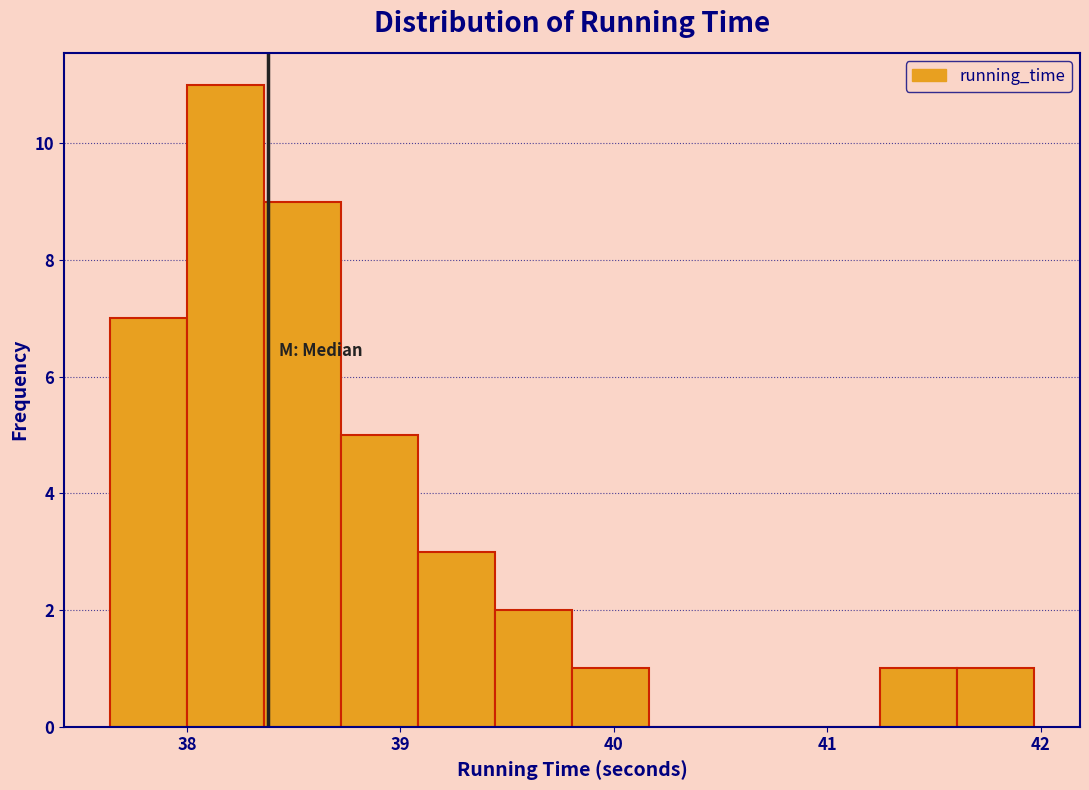

Read against the x-axis, roughly where is the centre of the tallest bar?

38.2